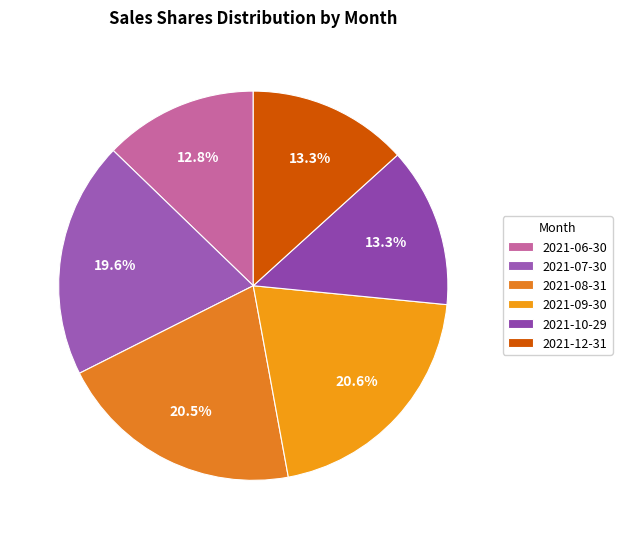

Count the number of slices in the pie.

6